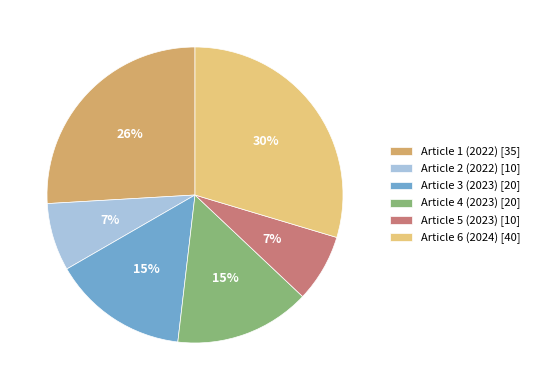

Does Article 6 (2024) [40] account for over 50% of the chart?

No